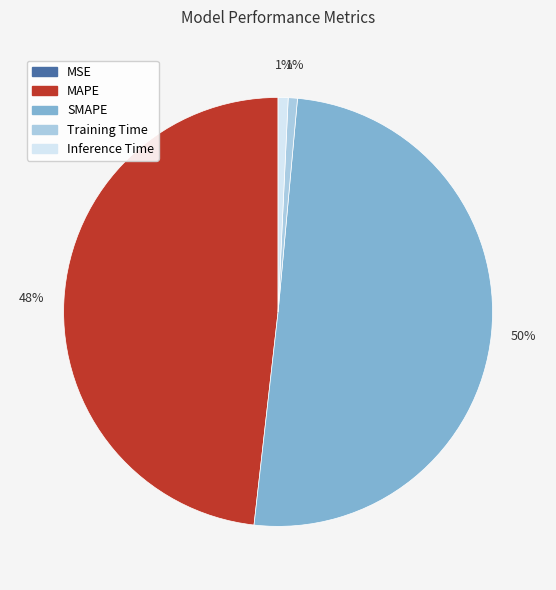

True or false: Training Time accounts for 11% of the total.

False